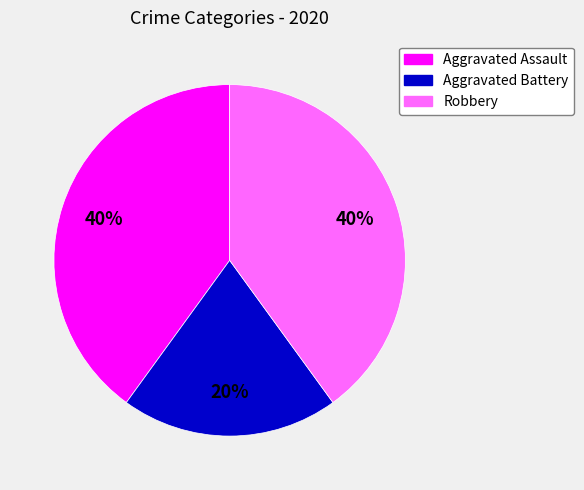

Is it true that Robbery is 48% of the pie?

False